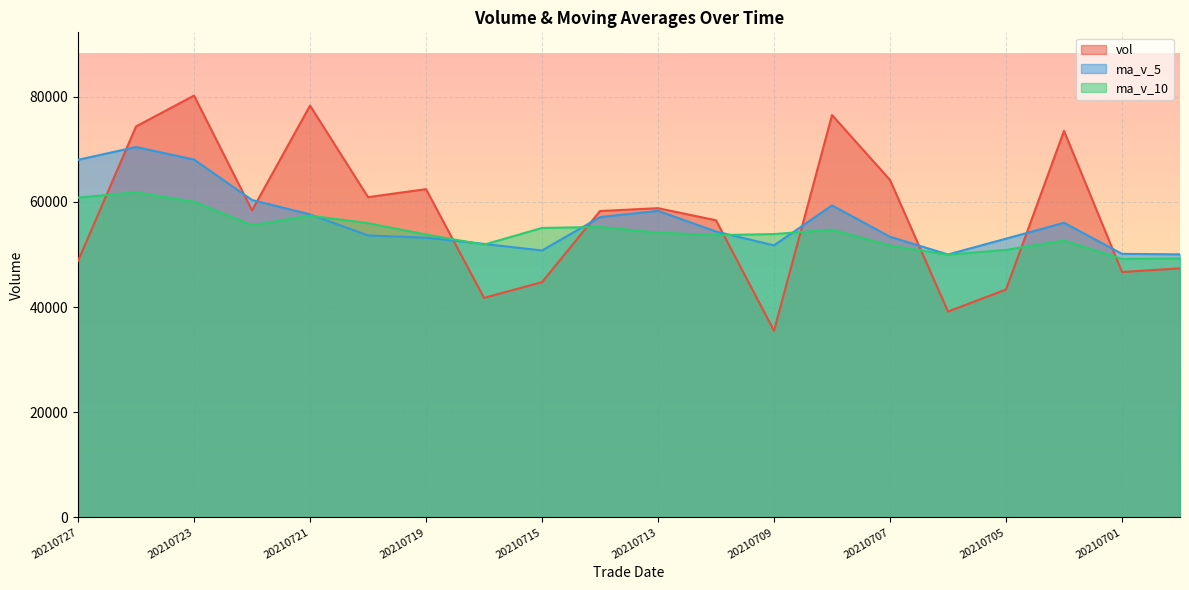

The ma_v_5 series shows 19322.8 at 20210707. True or false?

False